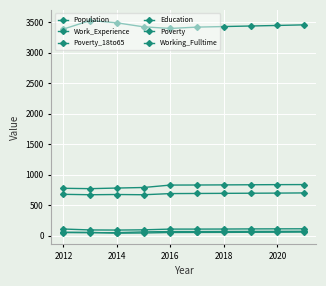

Rank the series by their maximum value, from highest to lowest.

Population, Work_Experience, Education, Poverty, Poverty_18to65, Working_Fulltime